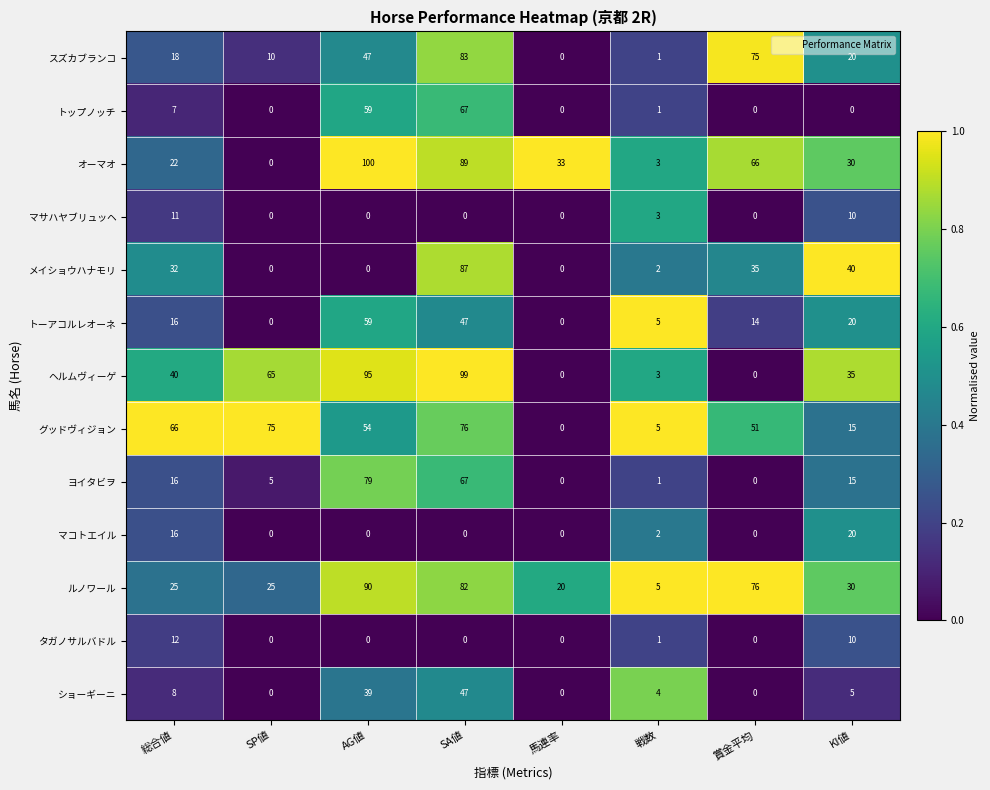

What is the difference between the second highest and minimum values in the ショーギーニ series?

39